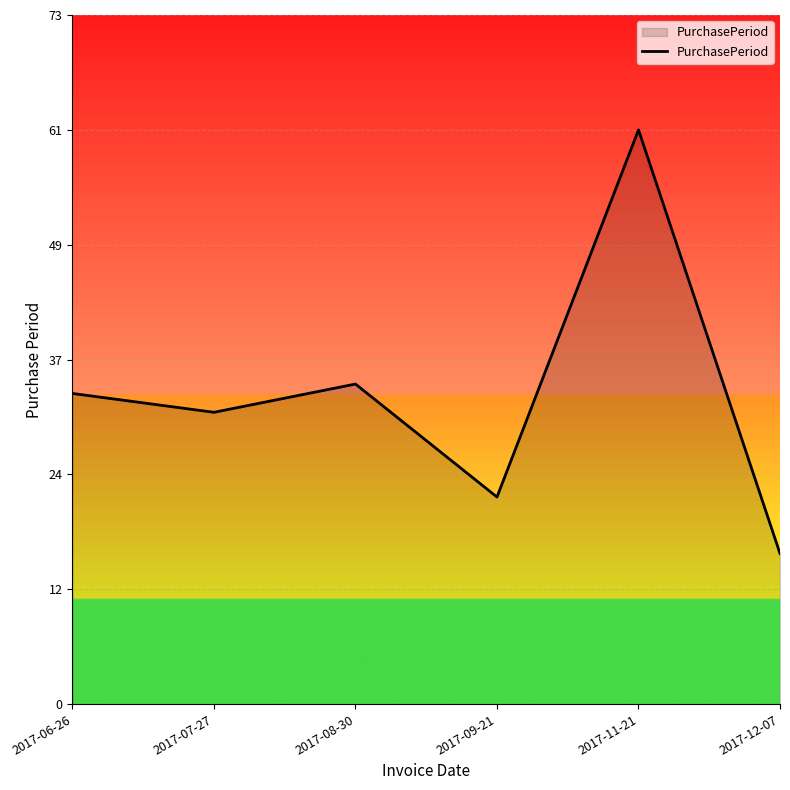

How many interior local peaks (higher than both neighbors) does the data have?

2